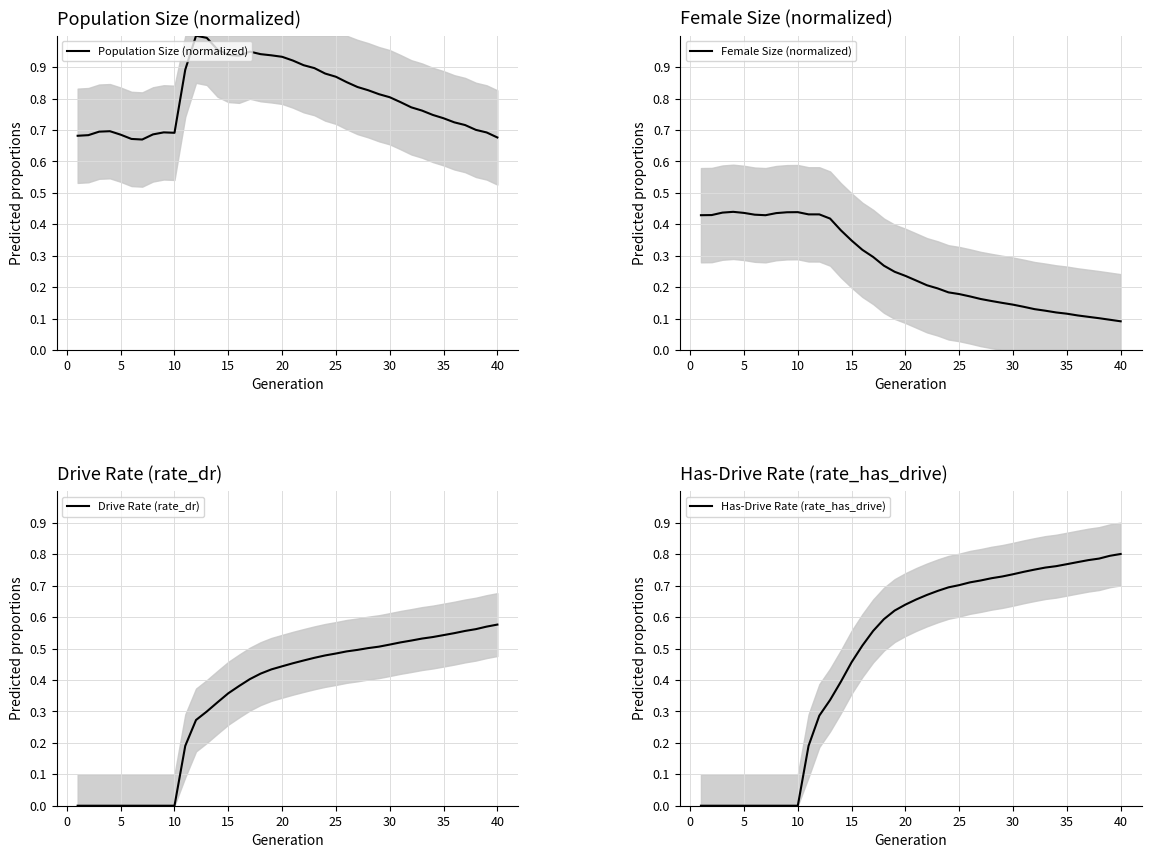

List the series in order of their peak value, lowest first.

Female Size (normalized), Drive Rate (rate_dr), Has-Drive Rate (rate_has_drive), Population Size (normalized)